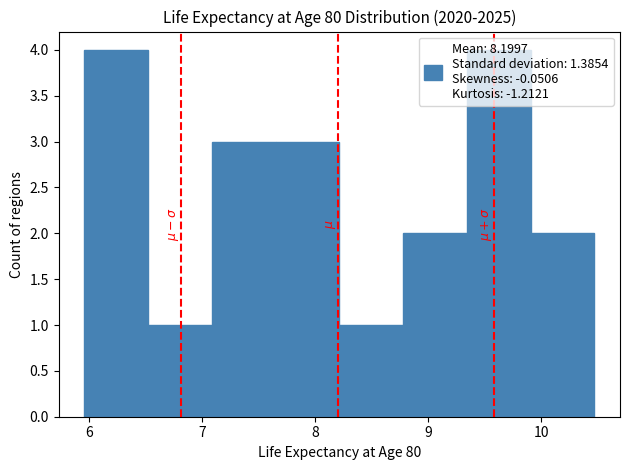

Reading left to right, transcribe this chart: for each bar, give the range it covers on the x-axis and its height. Neither the bar edges nor the heights are printed on the chart, so give them approximately, as read against the axes.

6.0 to 6.5: 4
6.5 to 7.1: 1
7.1 to 7.6: 3
7.6 to 8.2: 3
8.2 to 8.8: 1
8.8 to 9.3: 2
9.3 to 9.9: 4
9.9 to 10.5: 2